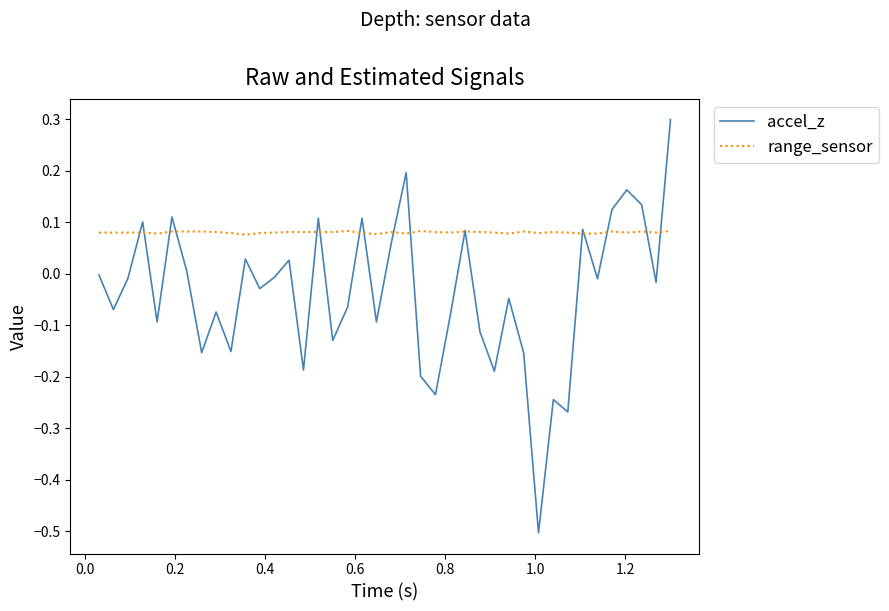

Rank the series by their average value, from lowest to highest.

accel_z, range_sensor